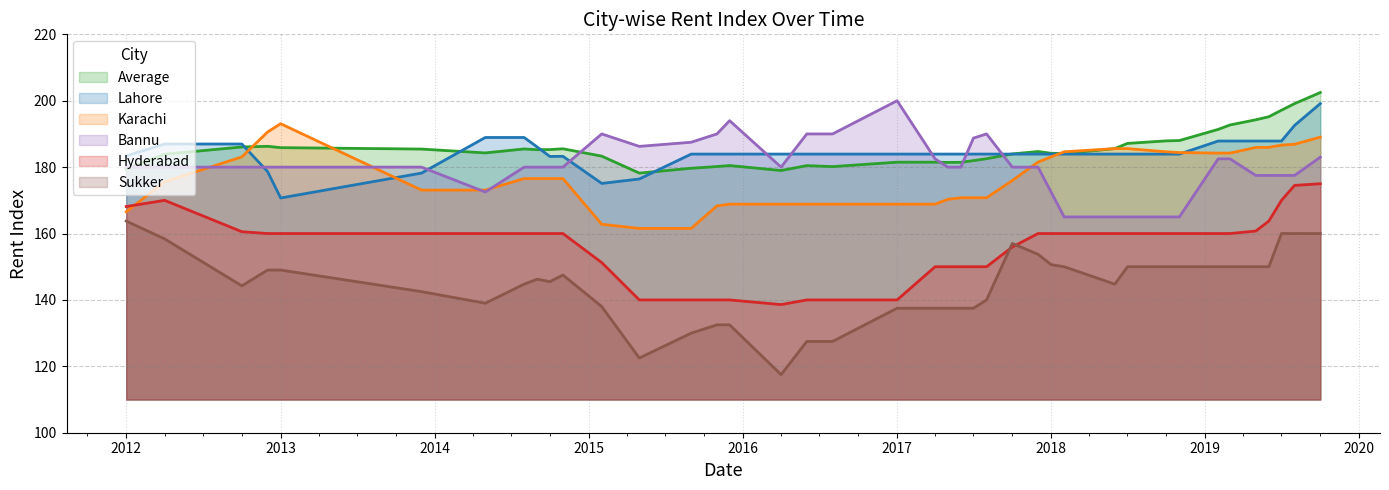

At which label does Sukker first exceed 146?

2012